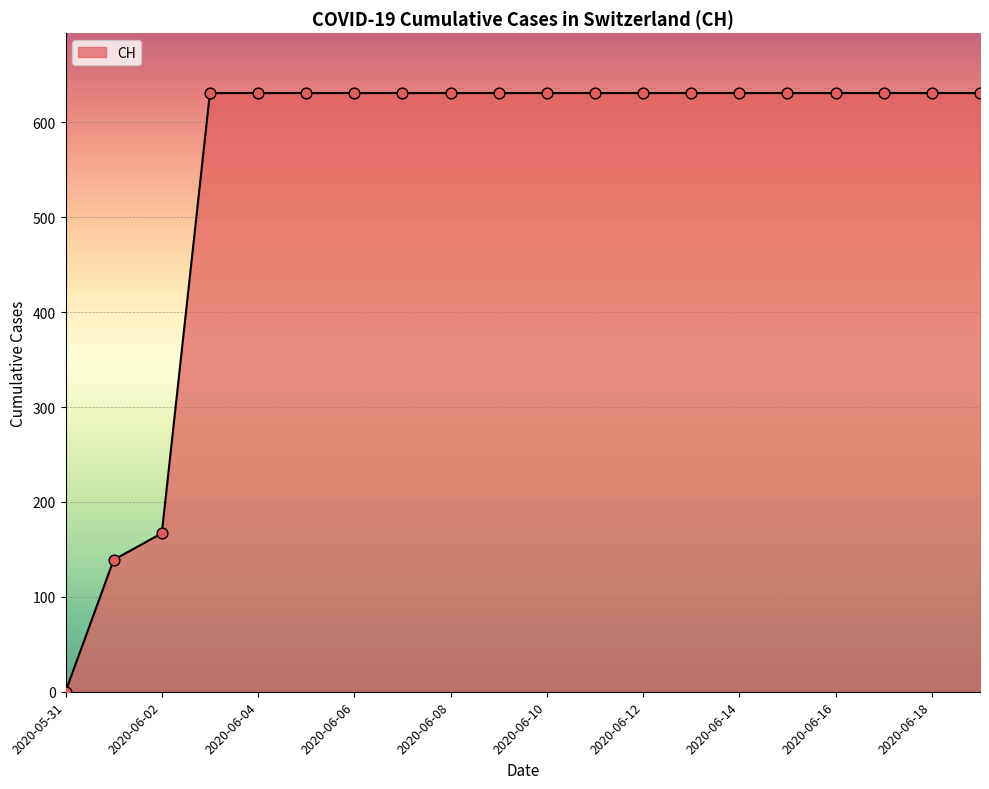

What is the maximum value shown in the chart?

631